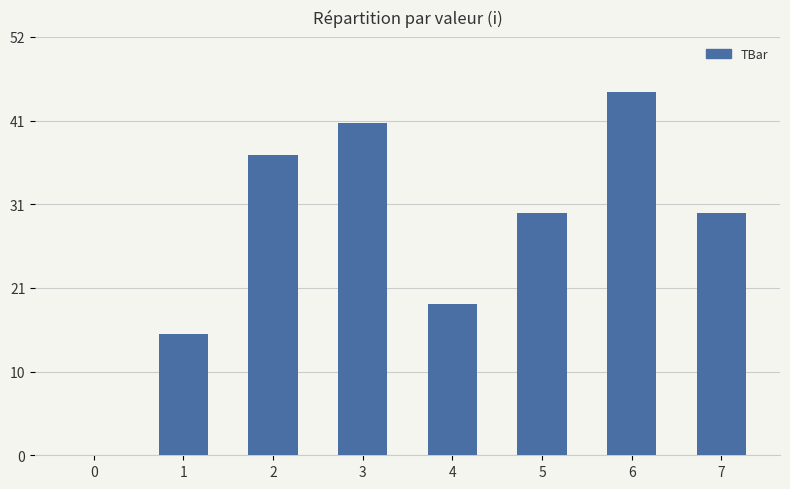

The value at 7 is 51.6. True or false?

False